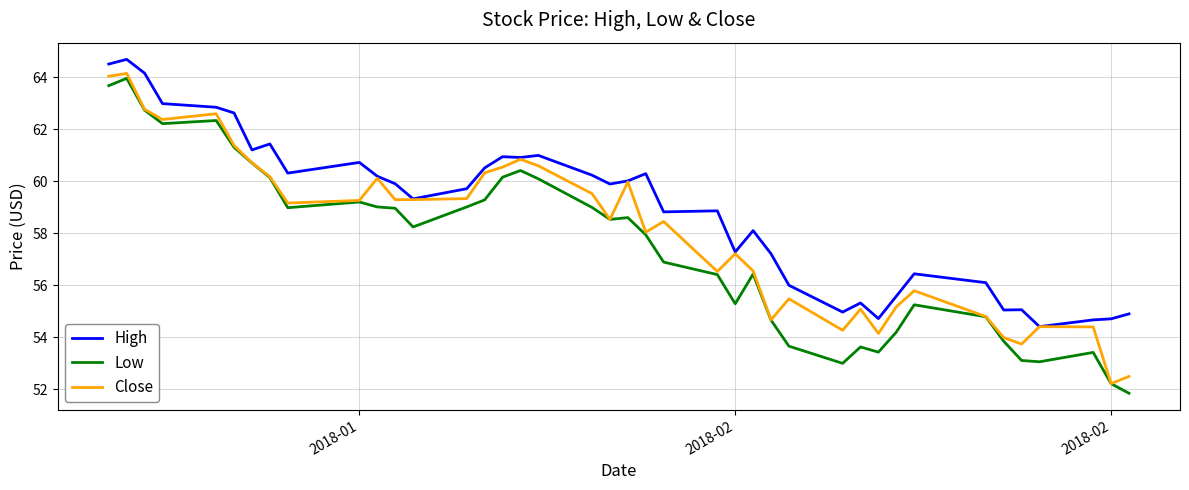

What is the difference between the second highest and second lowest values in the Close series?

11.5